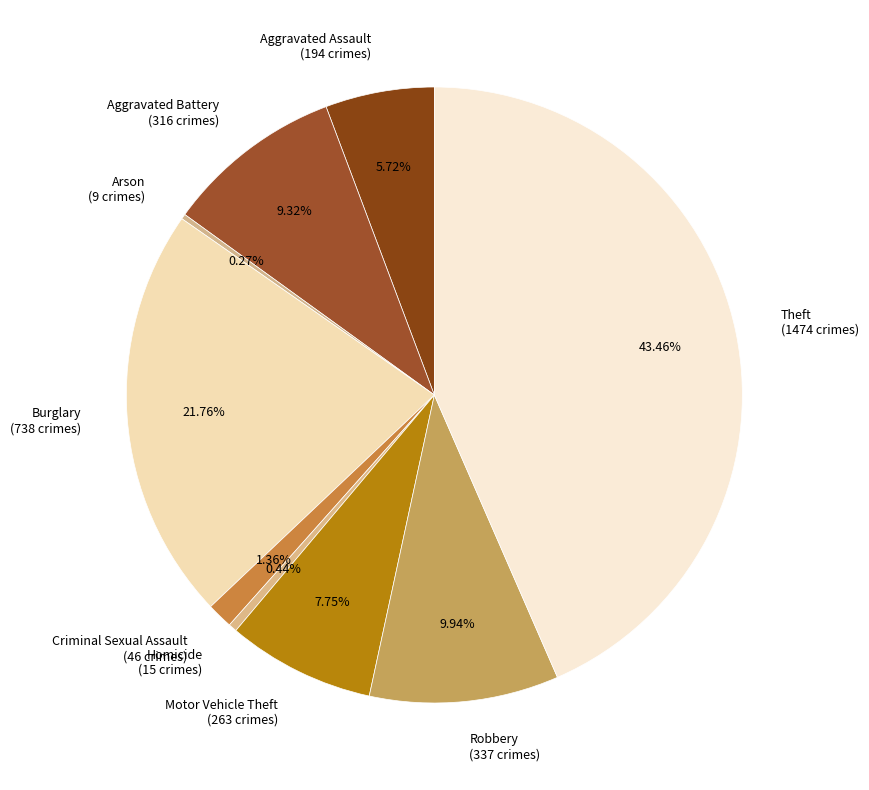

Combined, do Theft (1474 crimes) and Aggravated Battery (316 crimes) account for over 50%?

Yes